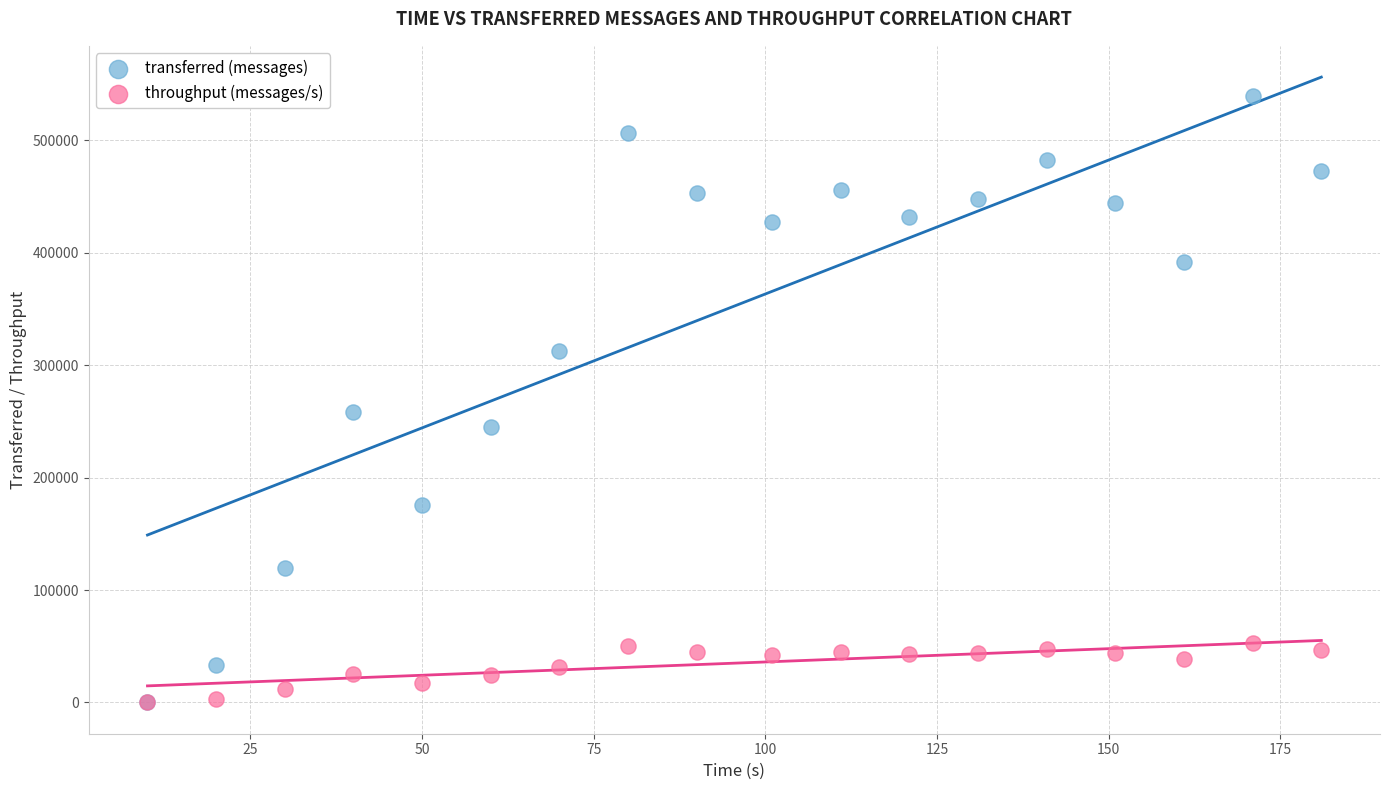

In the transferred (messages) series, what Y value is closest to 269830?

258420